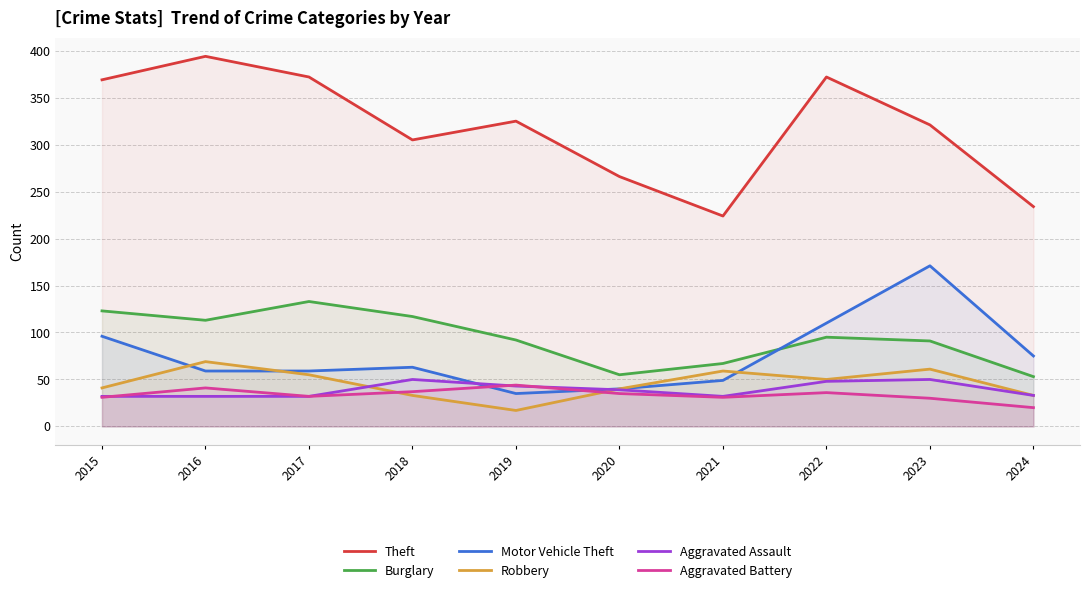

Reading left to right, list all the values displayed in this chart.

Theft: 369	394	372	305	325	266	224	372	321	234
Burglary: 123	113	133	117	92	55	67	95	91	53
Motor Vehicle Theft: 96	59	59	63	35	40	49	110	171	75
Robbery: 41	69	55	33	17	40	59	50	61	33
Aggravated Assault: 32	32	32	50	43	39	32	48	50	33
Aggravated Battery: 31	41	32	37	44	35	31	36	30	20